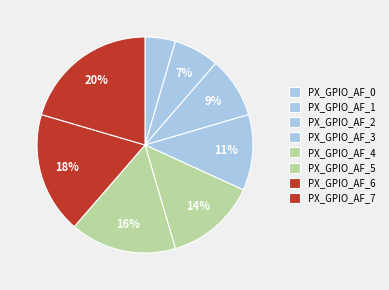

To the nearest percent, what portion does PX_GPIO_AF_1 represent?

7%